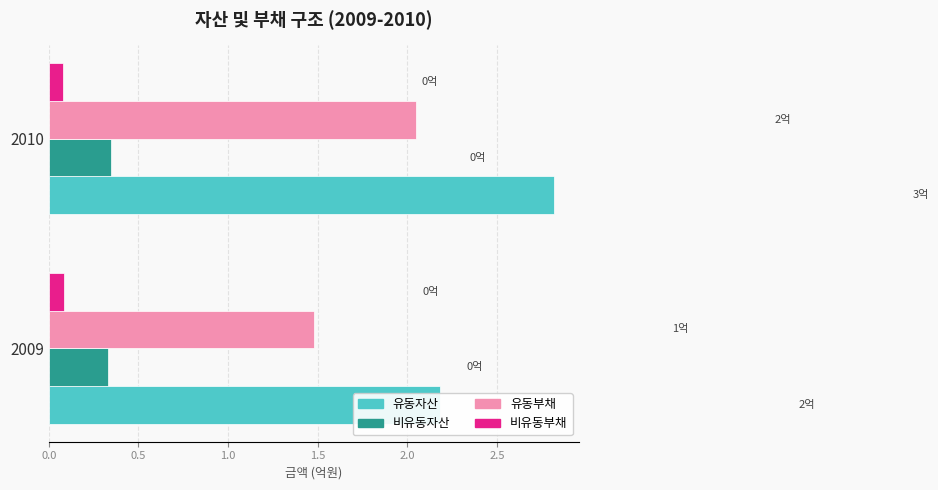

What is the minimum value shown in the chart?

0.1